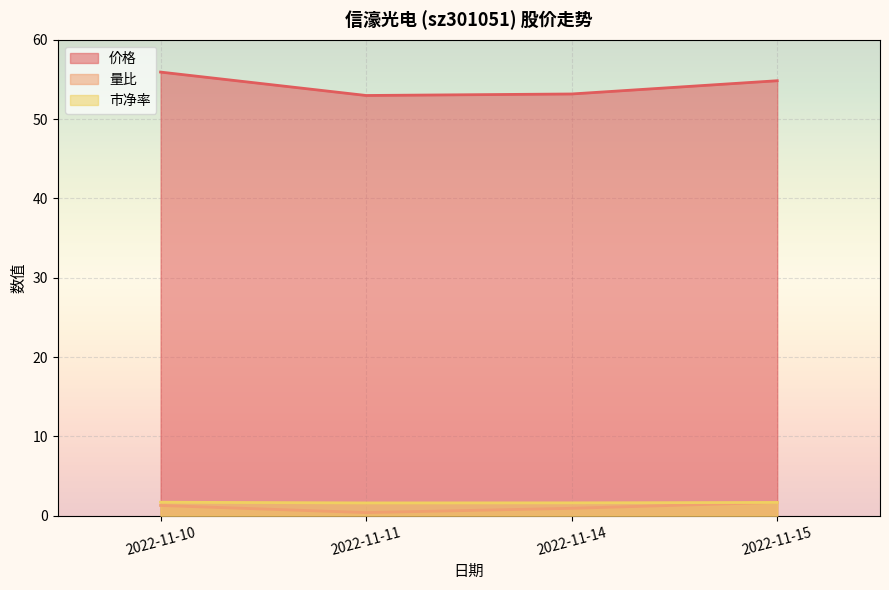

True or false: 量比 has more than 0 interior local peaks.

False